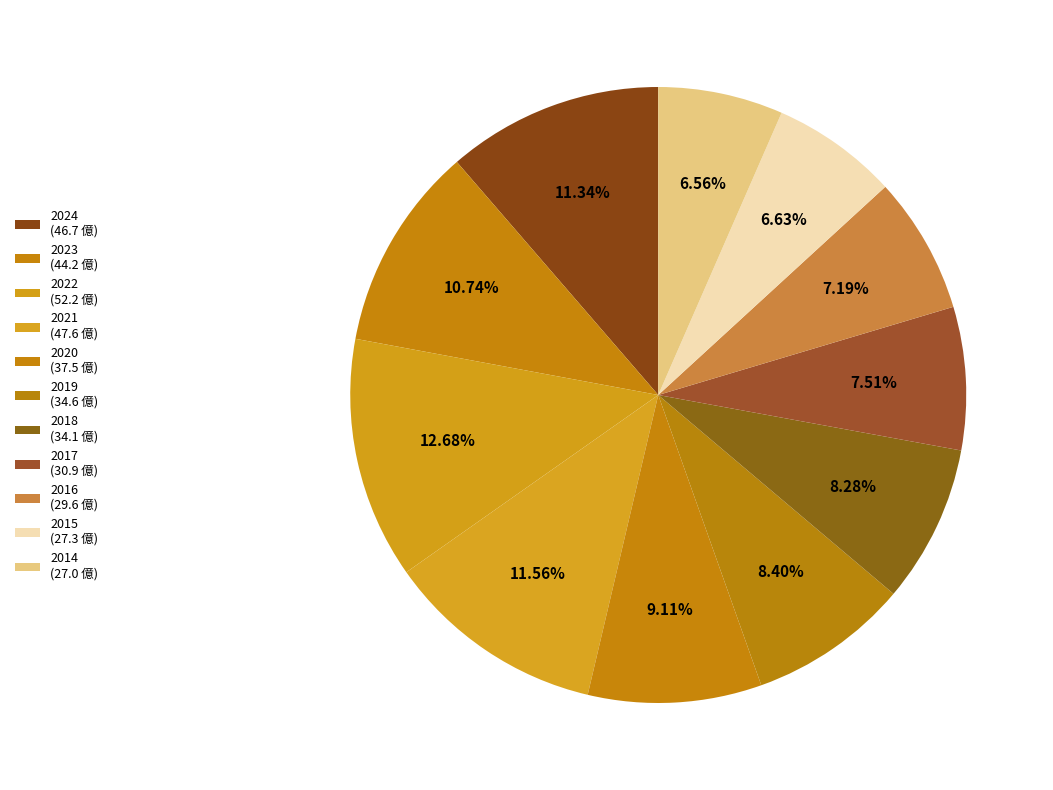

Is it true that 2015 is 7% of the pie?

True